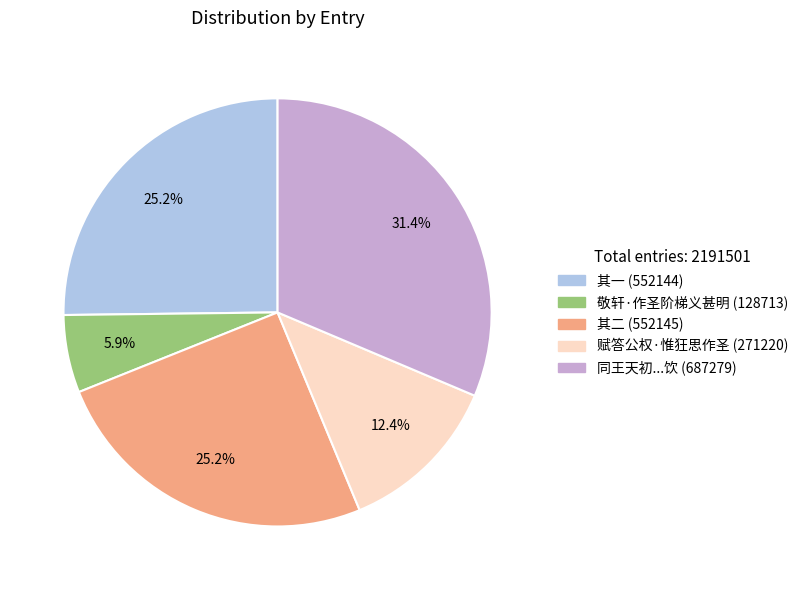

What is the largest slice in the pie chart?

同王天初...饮 (687279)